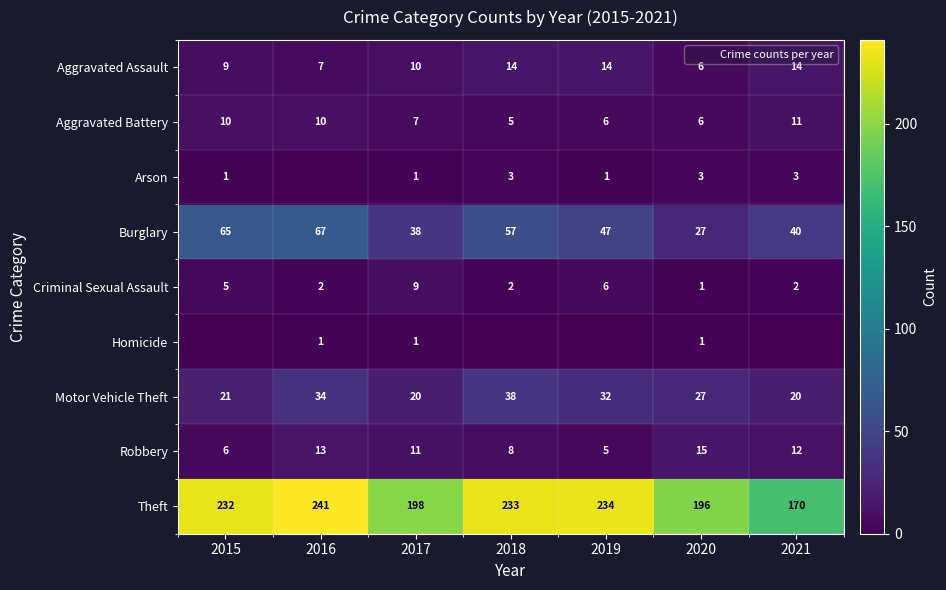

Between 2017 and 2020, which series saw the biggest shift?

Burglary